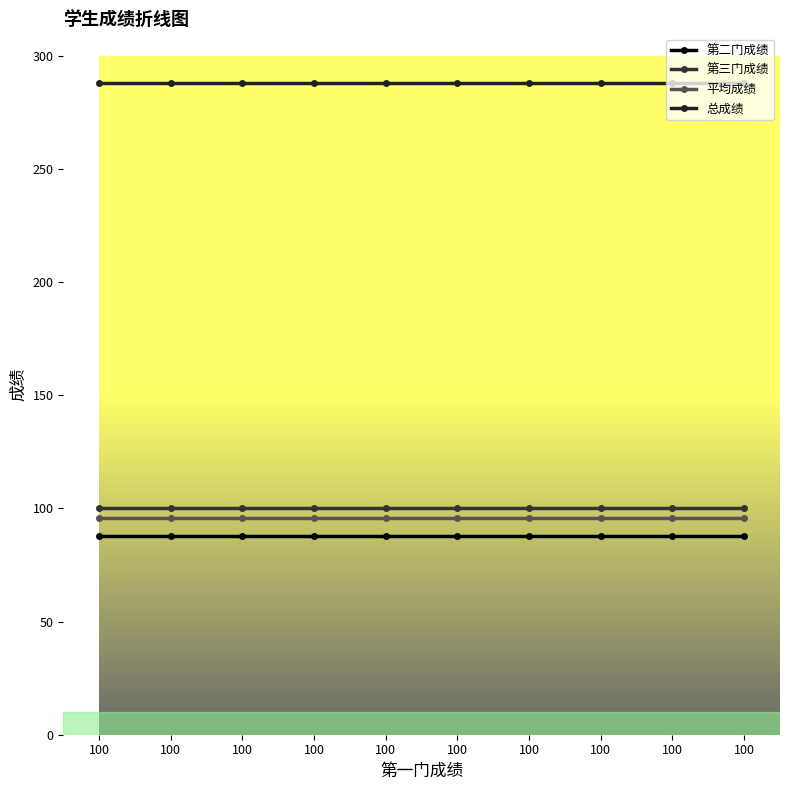

How many series are shown in this chart?

4